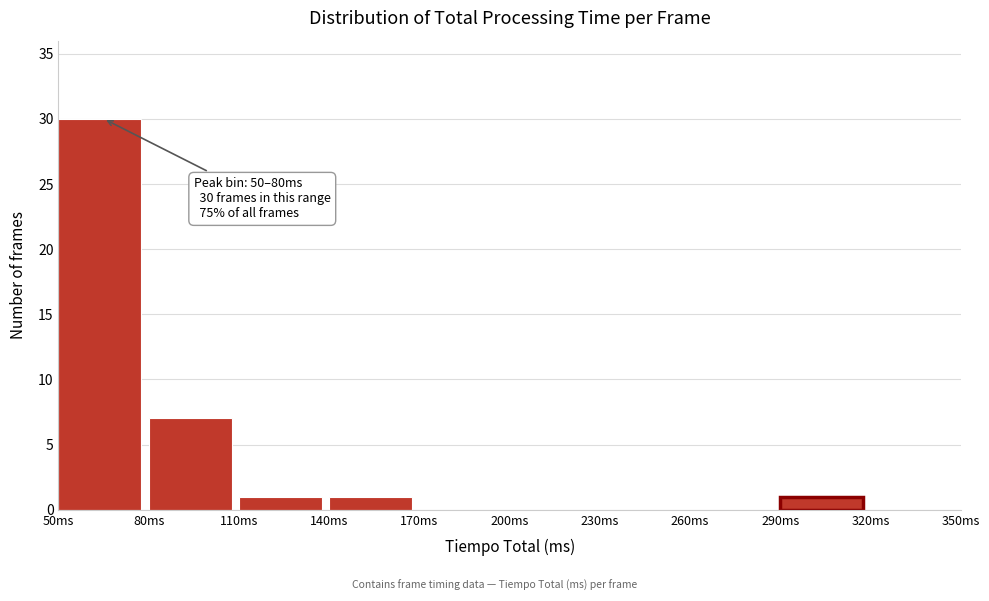

Which range on the x-axis has the tallest bar?

50 to 80